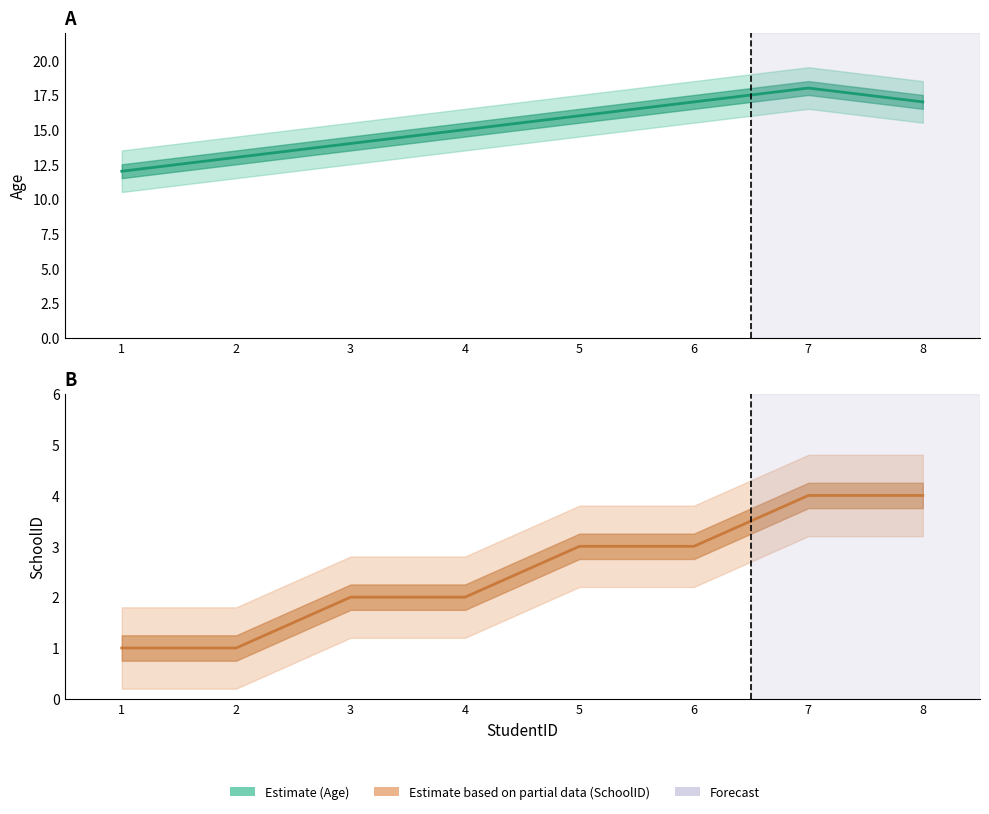

What is the highest value of the Age (mean) series?

18